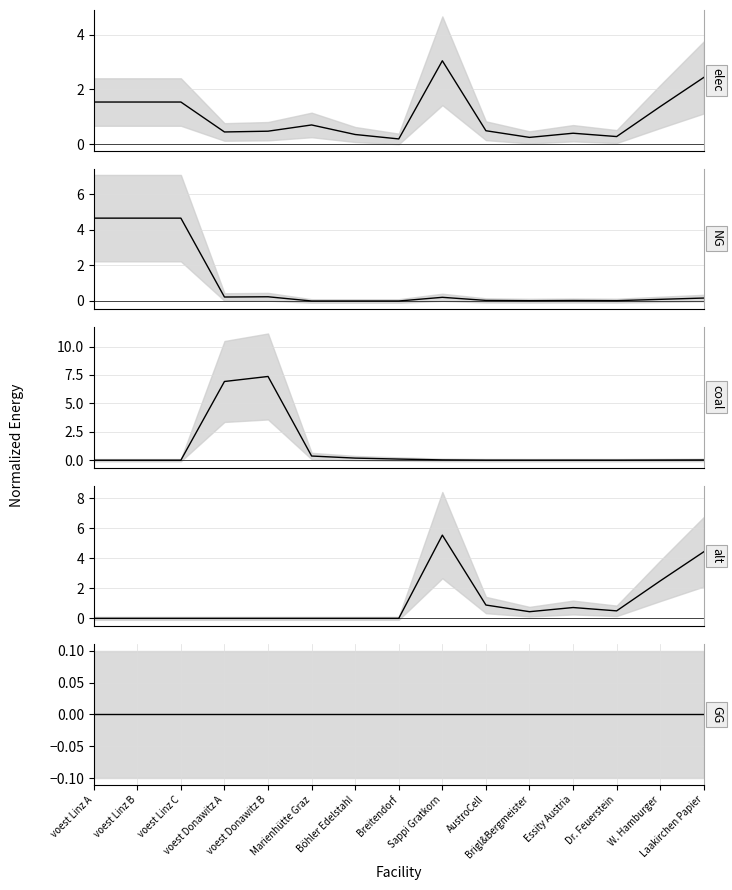

Reading left to right, list all the values displayed in this chart.

elec: voest Linz A=1.5	voest Linz B=1.5	voest Linz C=1.5	voest Donawitz A=0.4	voest Donawitz B=0.5	Marienhütte Graz=0.7	Böhler Edelstahl=0.3	Breitendorf=0.2	Sappi Gratkorn=3.0	AustroCell=0.5	Brigl&Bergmeister=0.2	Essity Austria=0.4	Dr. Feuerstein=0.3	W. Hamburger=1.4	Laakirchen Papier=2.4
NG: voest Linz A=4.7	voest Linz B=4.7	voest Linz C=4.7	voest Donawitz A=0.2	voest Donawitz B=0.2	Marienhütte Graz=0.0	Böhler Edelstahl=0.0	Breitendorf=0.0	Sappi Gratkorn=0.2	AustroCell=0.0	Brigl&Bergmeister=0.0	Essity Austria=0.0	Dr. Feuerstein=0.0	W. Hamburger=0.1	Laakirchen Papier=0.2
coal: voest Linz A=0.0	voest Linz B=0.0	voest Linz C=0.0	voest Donawitz A=6.9	voest Donawitz B=7.4	Marienhütte Graz=0.4	Böhler Edelstahl=0.2	Breitendorf=0.1	Sappi Gratkorn=0.0	AustroCell=0.0	Brigl&Bergmeister=0.0	Essity Austria=0.0	Dr. Feuerstein=0.0	W. Hamburger=0.0	Laakirchen Papier=0.0
alt: voest Linz A=0.0	voest Linz B=0.0	voest Linz C=0.0	voest Donawitz A=0.0	voest Donawitz B=0.0	Marienhütte Graz=0.0	Böhler Edelstahl=0.0	Breitendorf=0.0	Sappi Gratkorn=5.5	AustroCell=0.9	Brigl&Bergmeister=0.4	Essity Austria=0.7	Dr. Feuerstein=0.5	W. Hamburger=2.5	Laakirchen Papier=4.4
GG: voest Linz A=0.0	voest Linz B=0.0	voest Linz C=0.0	voest Donawitz A=0.0	voest Donawitz B=0.0	Marienhütte Graz=0.0	Böhler Edelstahl=0.0	Breitendorf=0.0	Sappi Gratkorn=0.0	AustroCell=0.0	Brigl&Bergmeister=0.0	Essity Austria=0.0	Dr. Feuerstein=0.0	W. Hamburger=0.0	Laakirchen Papier=0.0